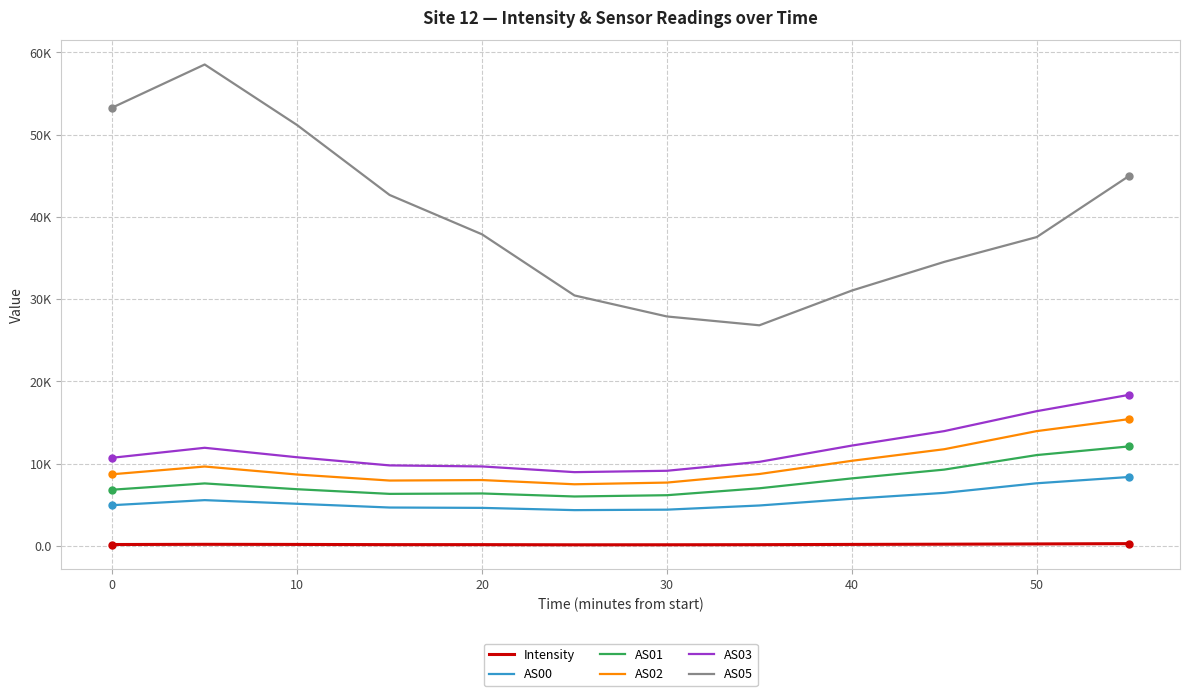

True or false: Intensity and AS05 intersect in this chart.

False